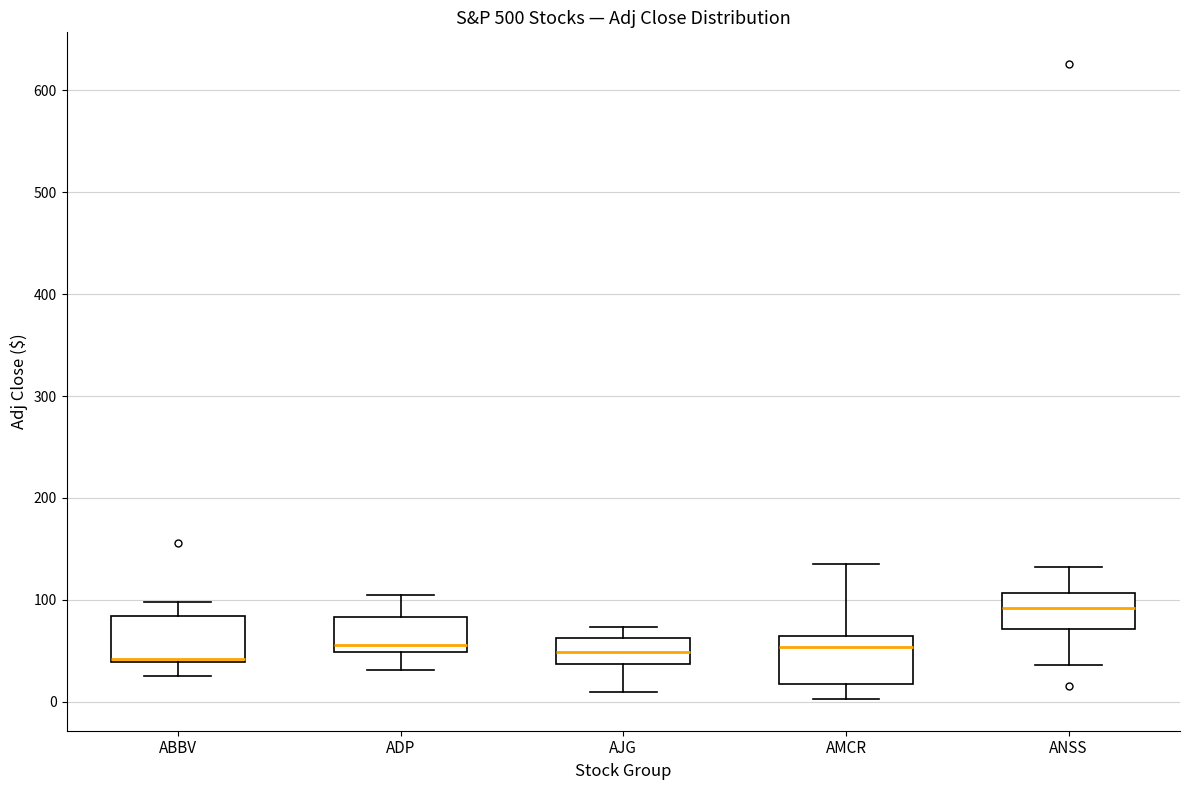

Reading left to right, transcribe this box plot: for each box, give where its median line is, the range the box spans, and where its two whiskers end, as read against the y-axis. The values are not printed on the chart, so give them approximately, as read against the axis.

ABBV: median 40 (just above the box's lower edge), box 40 to 80, whiskers 30 to 100
ADP: median 60, box 50 to 80, whiskers 30 to 100
AJG: median 50, box 40 to 60, whiskers 10 to 70
AMCR: median 50, box 20 to 60, whiskers 0 to 130
ANSS: median 90, box 70 to 110, whiskers 40 to 130